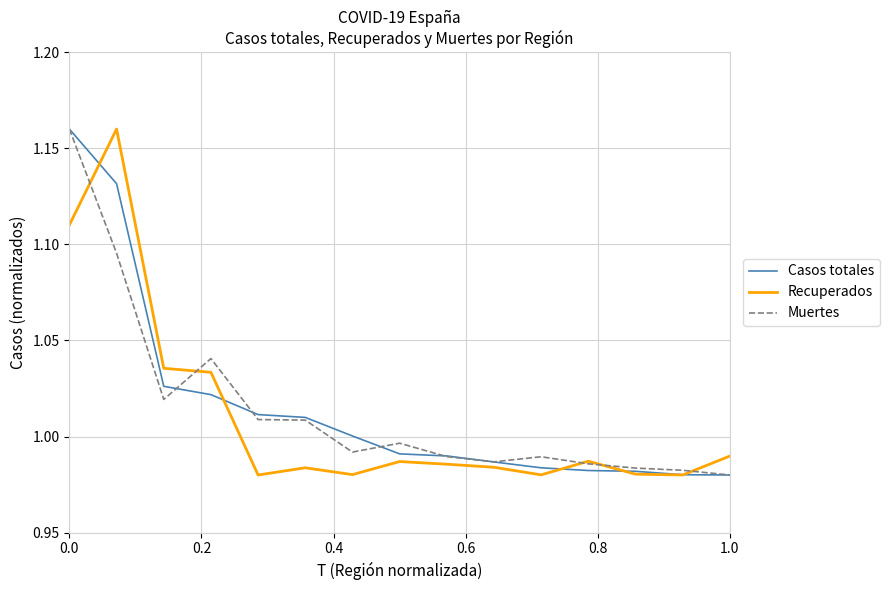

What are all the series names shown in the legend?

Casos totales, Recuperados, Muertes